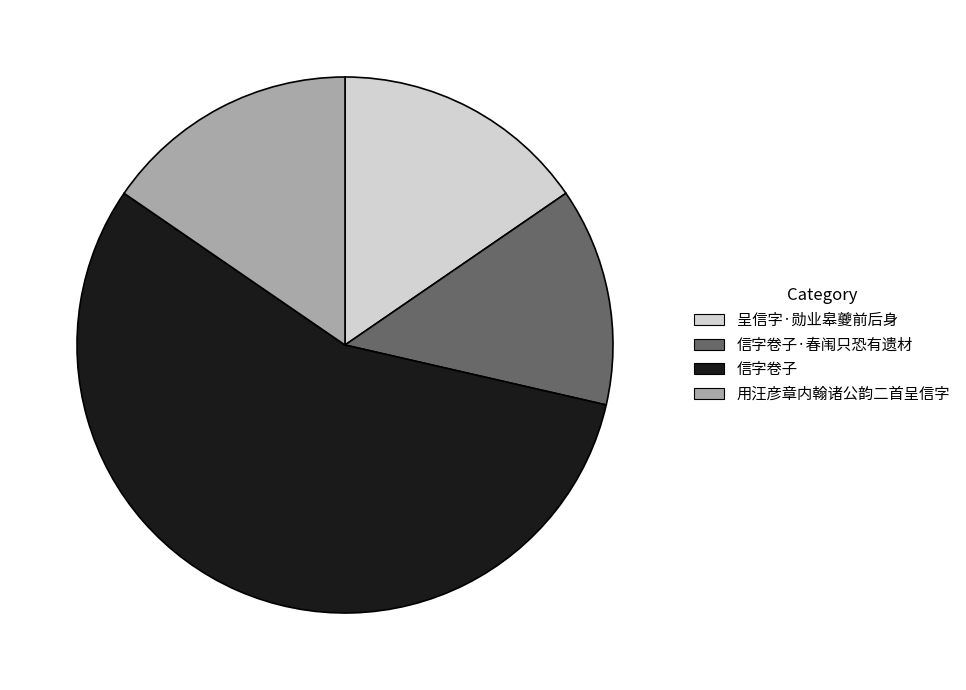

What is the smallest slice in the pie chart?

信字卷子·春闱只恐有遗材